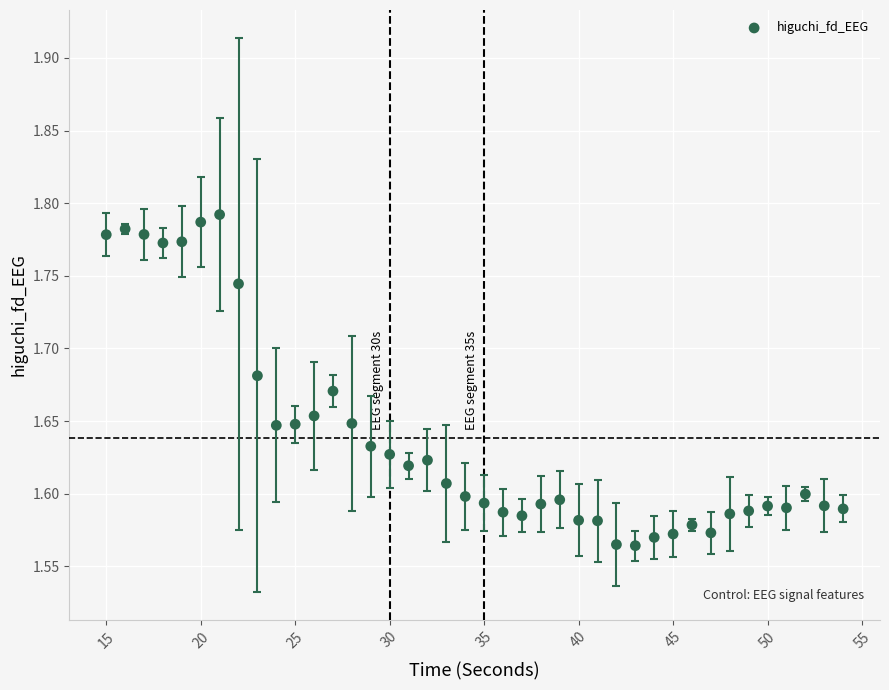

What is the range of X values (max minus min)?

39.0